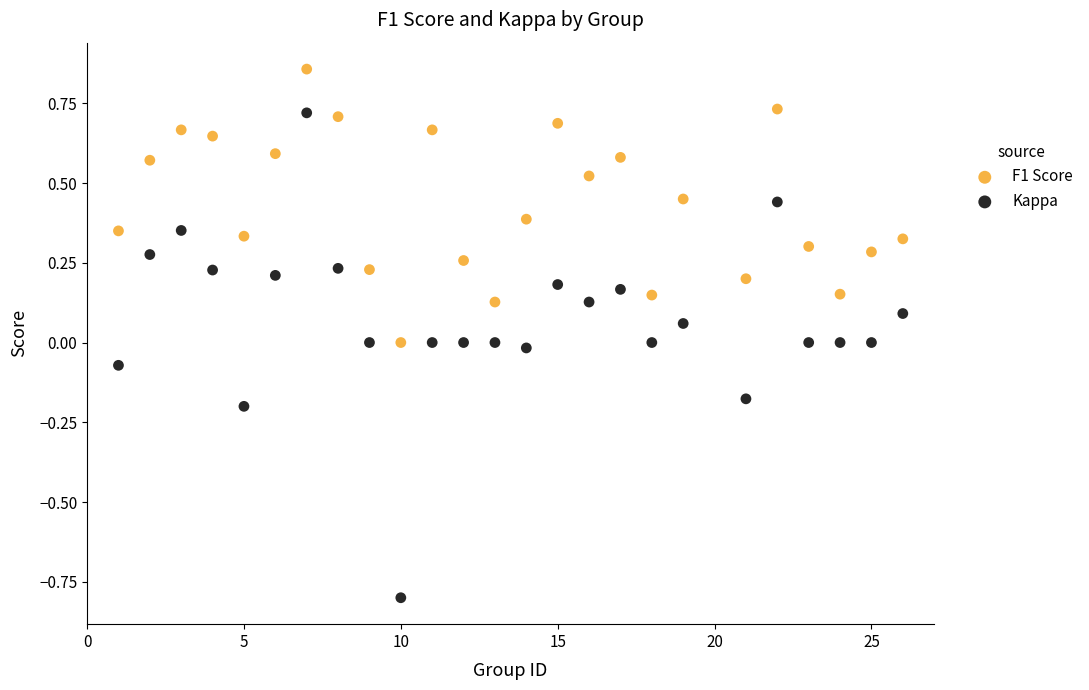

Across all data points, what is the range of Y values (max minus min)?

1.7